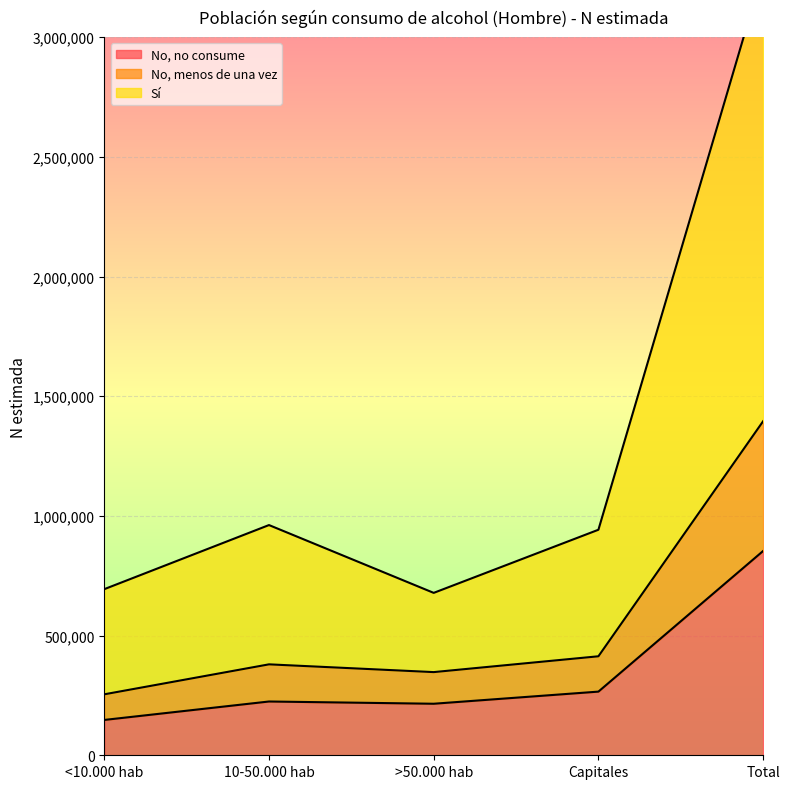

How many interior local valleys does the No, menos de una vez series have?

1